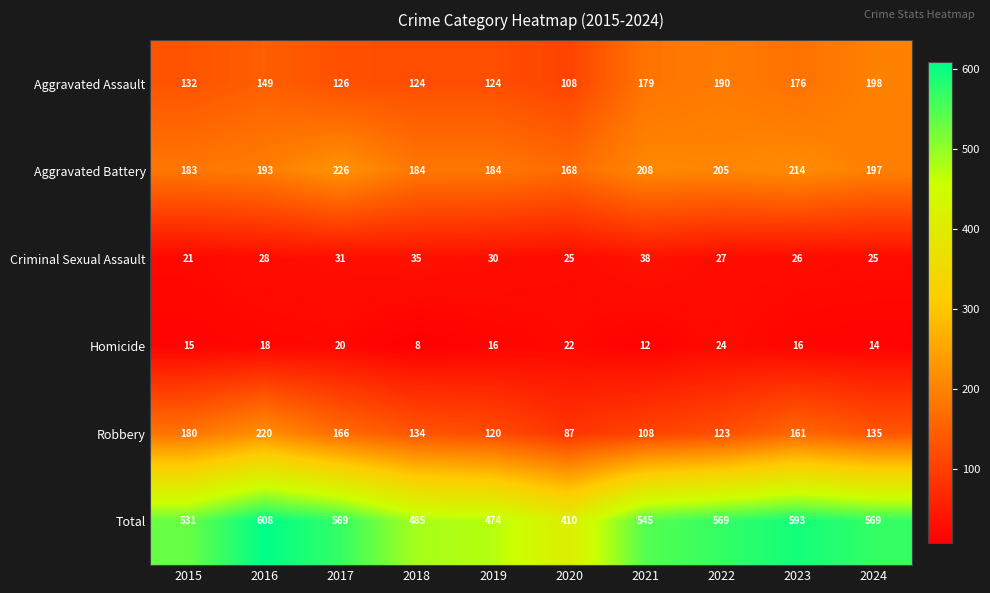

How many data points does each series have?

10